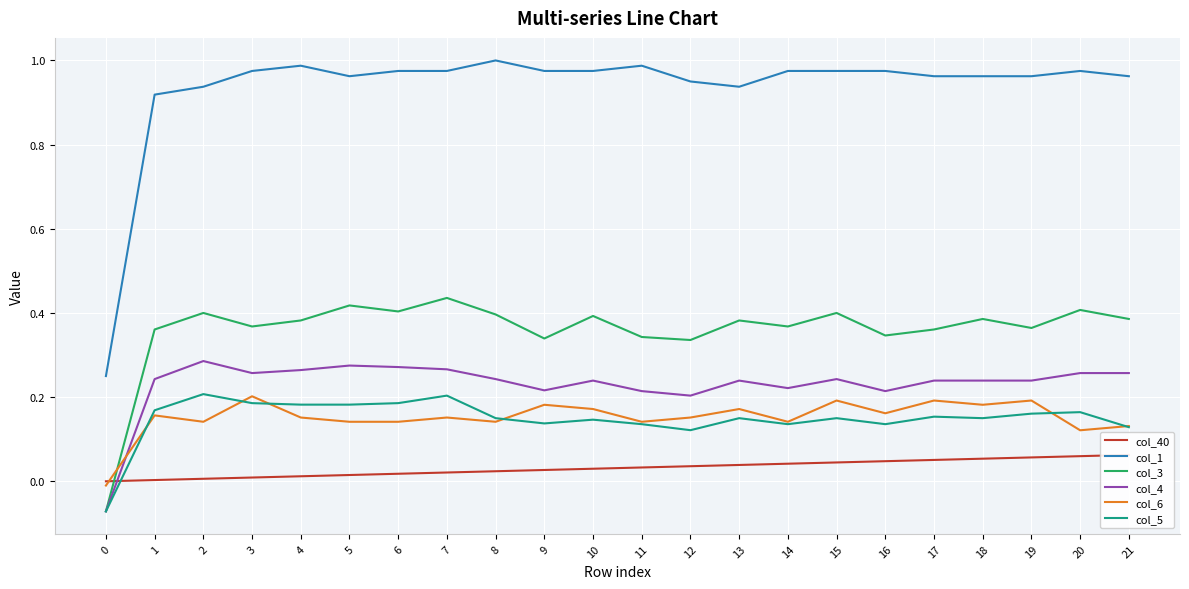

Is the value of col_40 at 20 greater than the value of col_4 at 12?

No